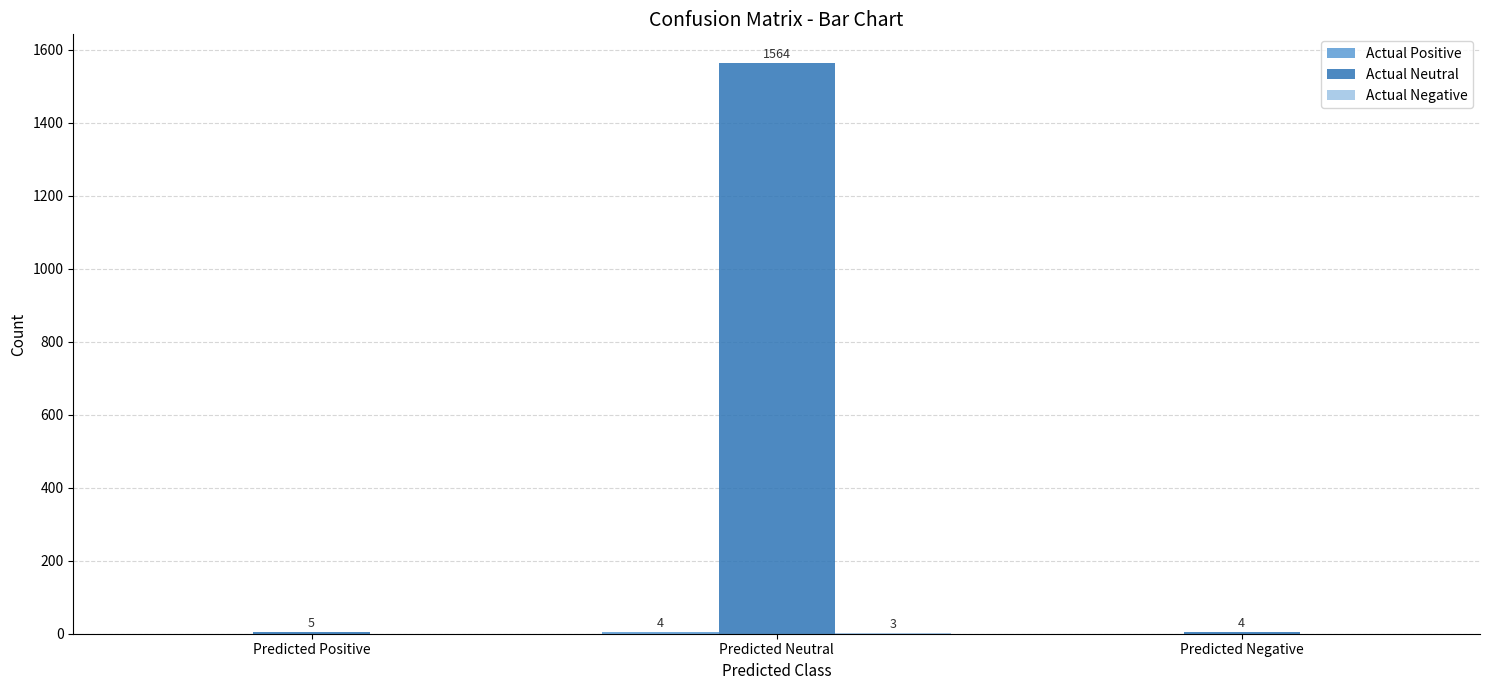

At which category is the sum across all series the highest?

Predicted Neutral